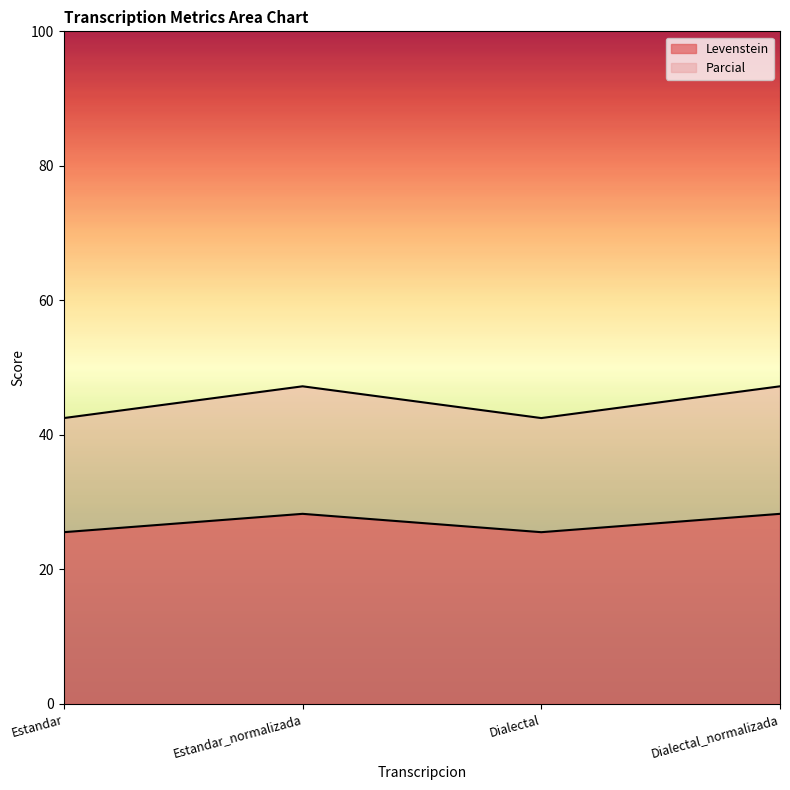

The Levenstein series shows 25.5 at Dialectal. True or false?

True